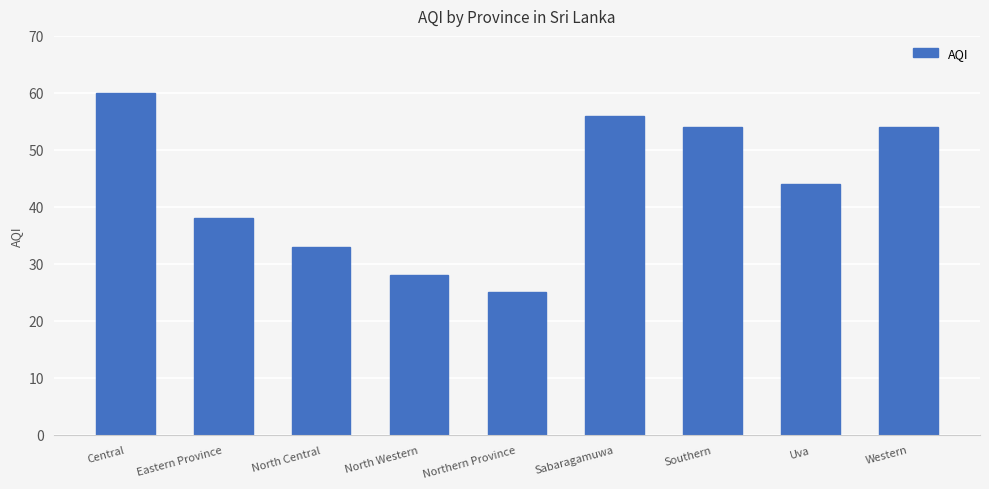

What is the label of the 1st bar from the left?

Central